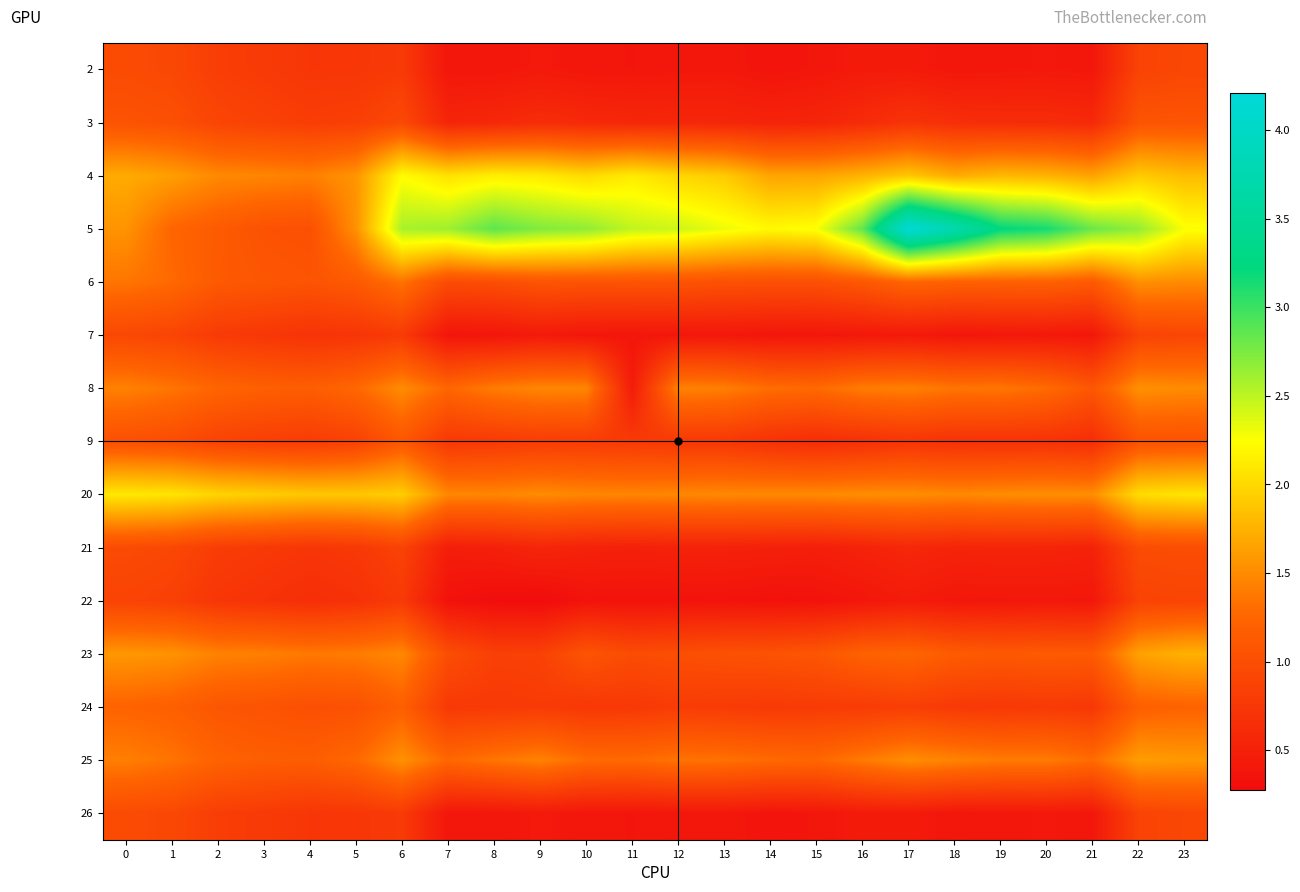

What is the maximum value shown in the chart?

4.2